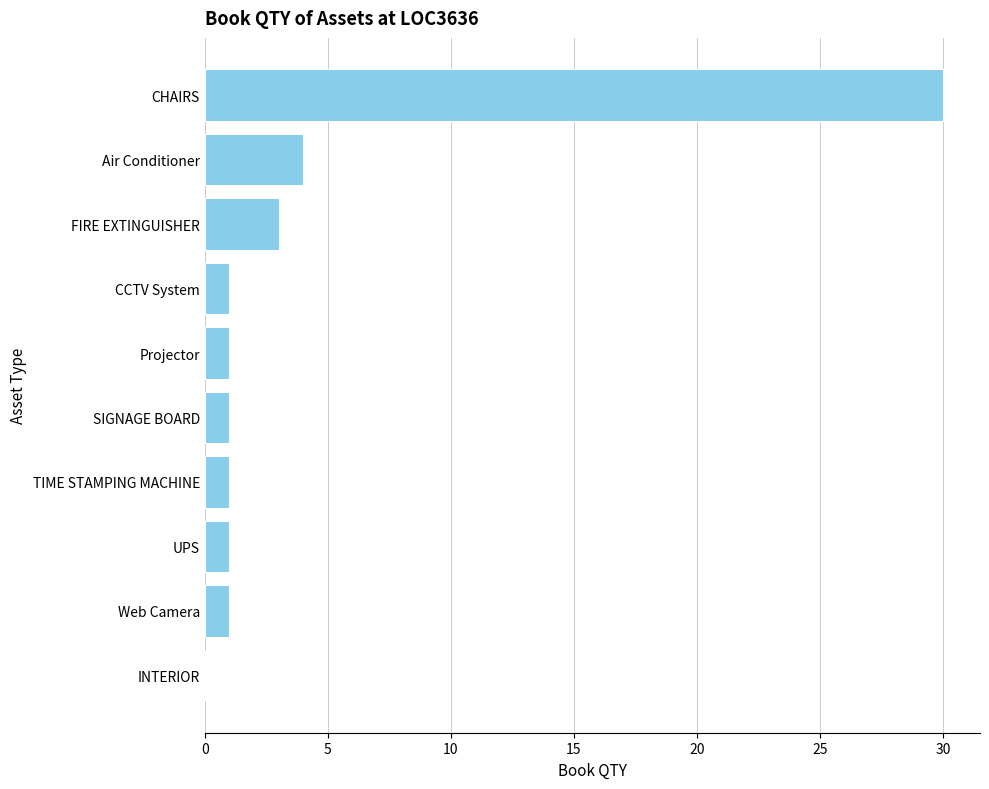

At which label is the value closest to 15?

Air Conditioner